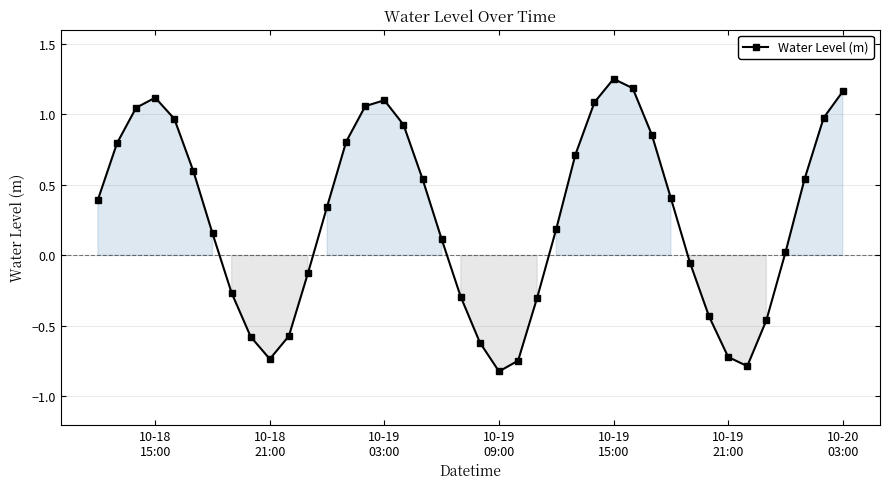

What is the difference between the second highest and minimum values?

2.0